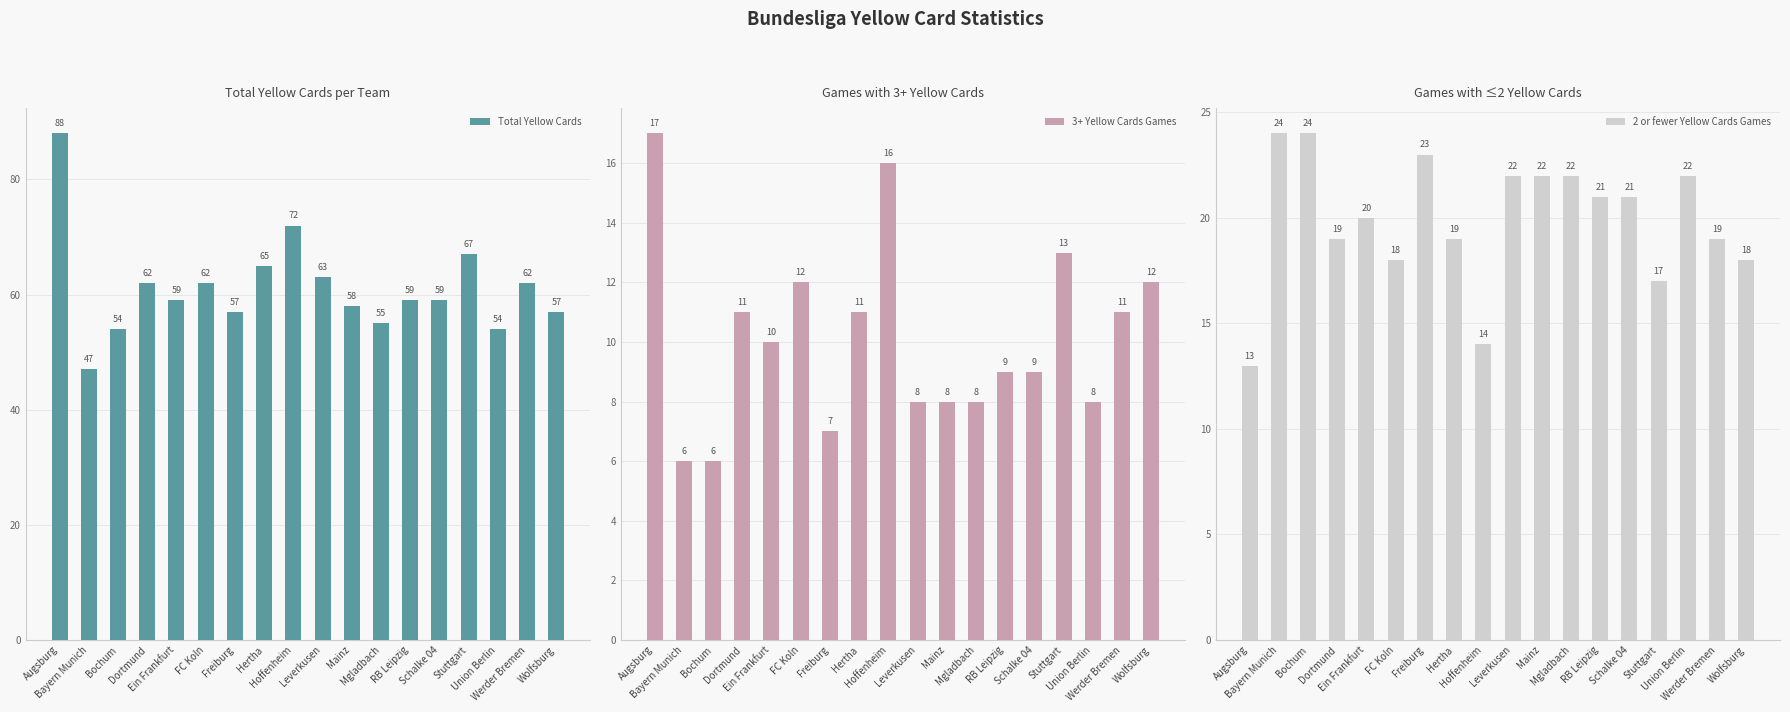

What is the value of the 2 or fewer Yellow Cards Games bar at the 18th from the left?

18